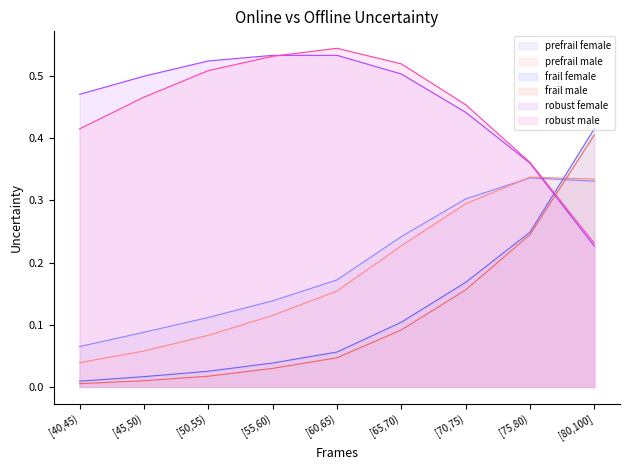

What position from the right is [80,100]?

1